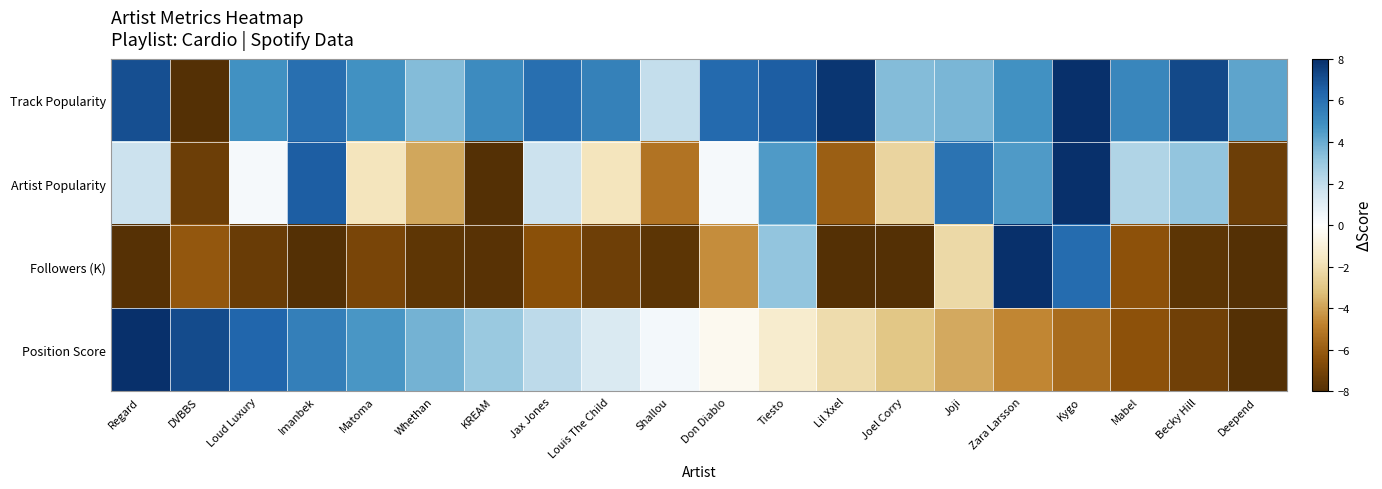

Which series changed the most between Matoma and Don Diablo?

Position Score